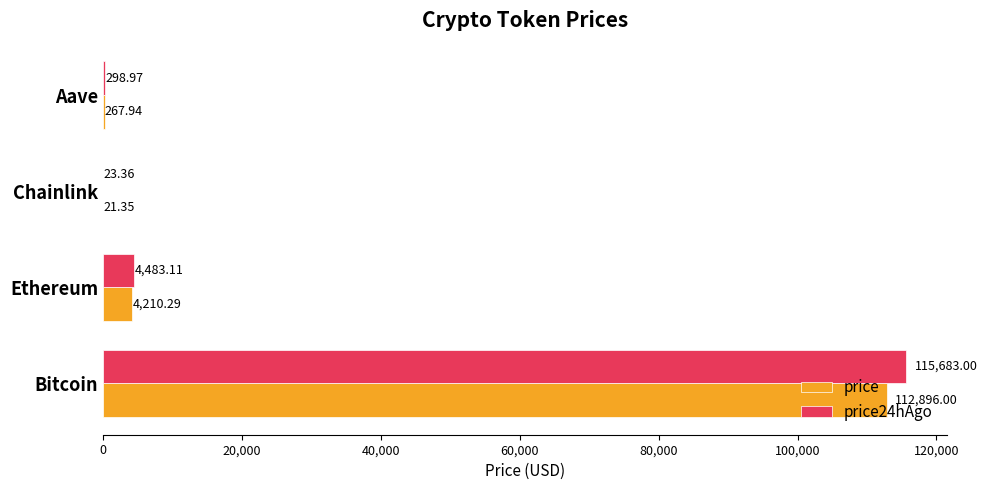

Which series has the largest range (max minus min)?

price24hAgo